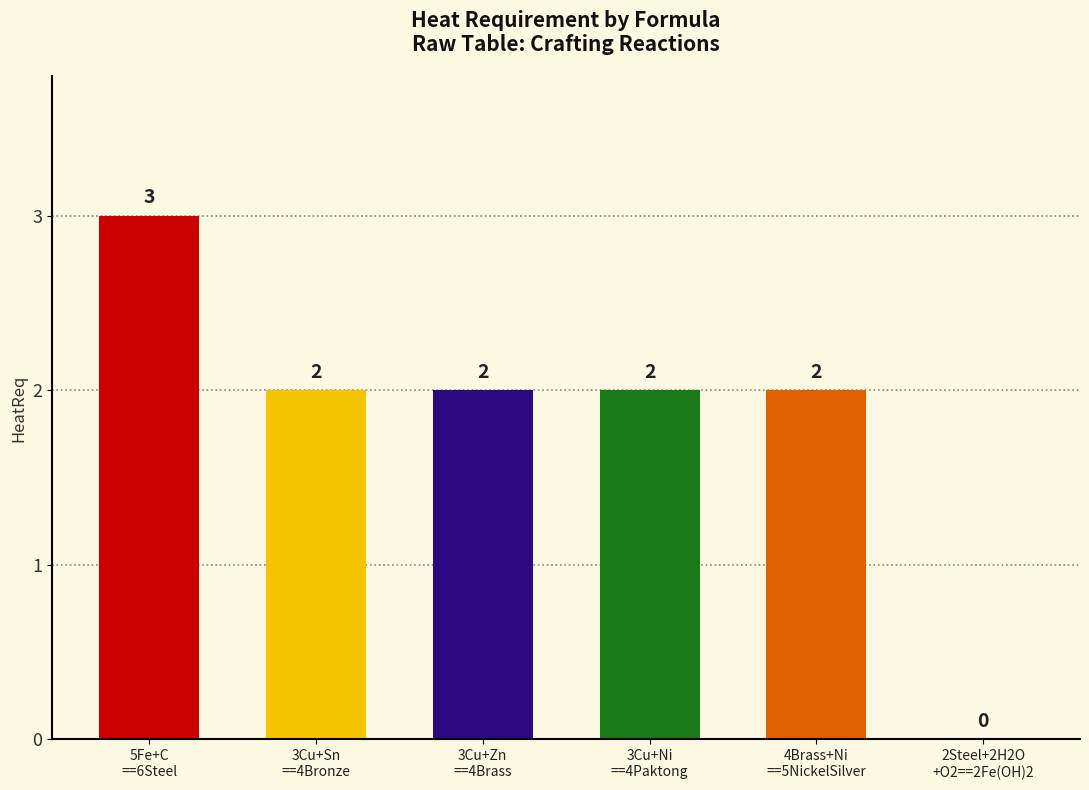

Reading left to right, extract all data points from this chart.

5Fe+C
==6Steel=3	3Cu+Sn
==4Bronze=2	3Cu+Zn
==4Brass=2	3Cu+Ni
==4Paktong=2	4Brass+Ni
==5NickelSilver=2	2Steel+2H2O
+O2==2Fe(OH)2=0